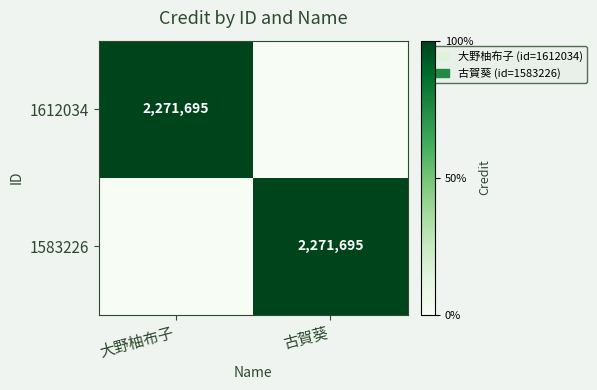

The 1583226 series shows 3903271 at 古賀葵. True or false?

False